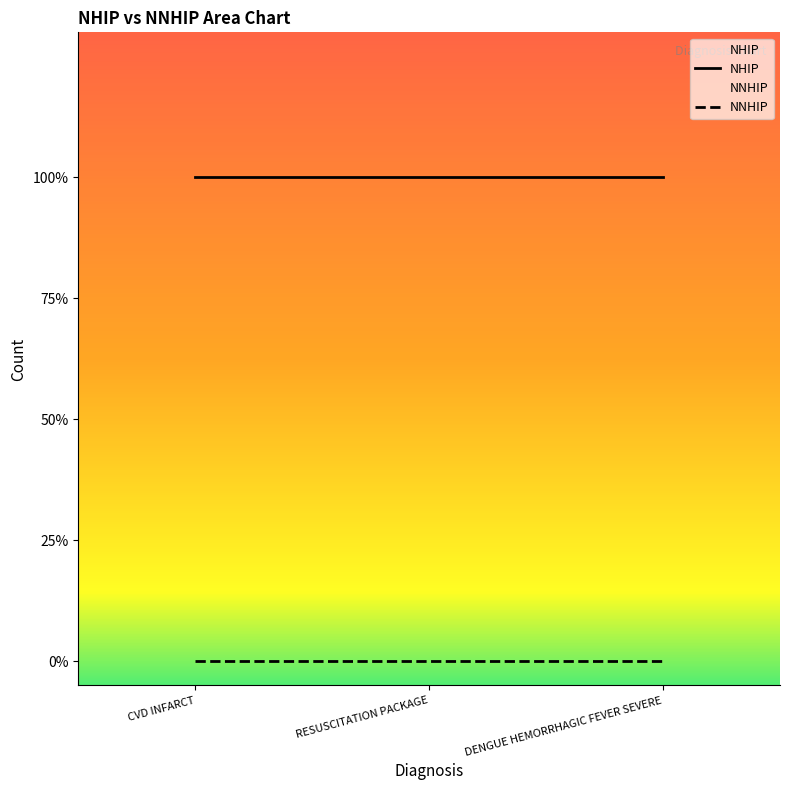

What is the value of the NHIP point at the 3rd from the left?

1